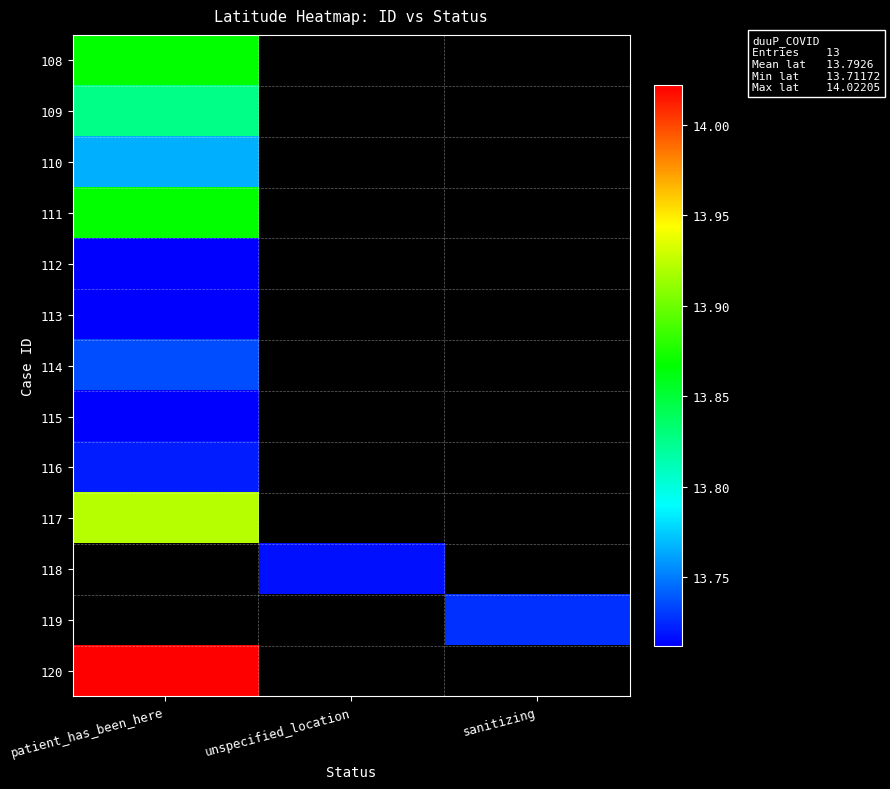

At how many categories does at least one series exceed 13?

3